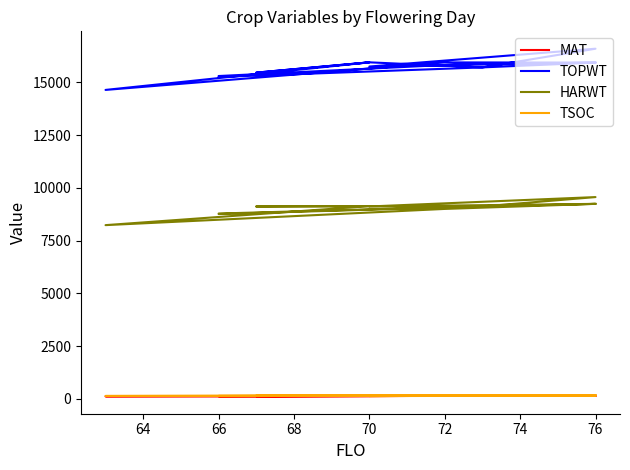

At which category does TOPWT reach its first local valley?

66